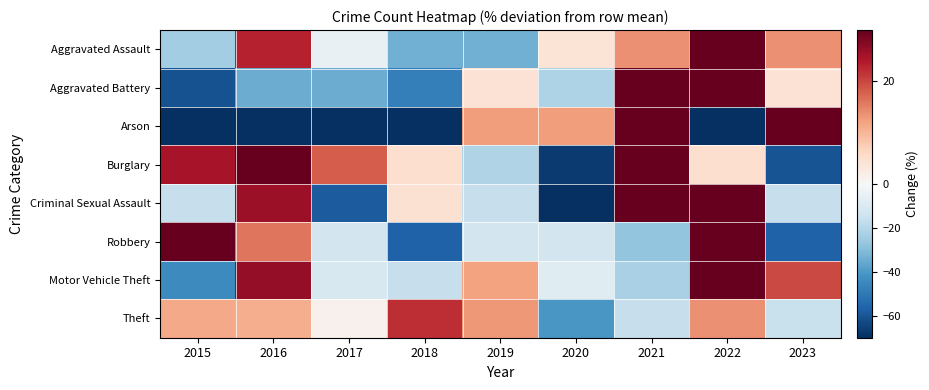

Count the number of categories in the chart.

9